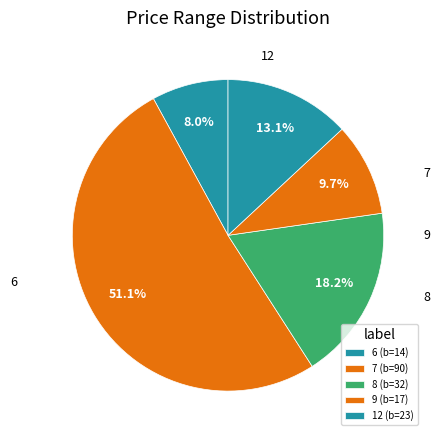

True or false: 9 accounts for 10% of the total.

True